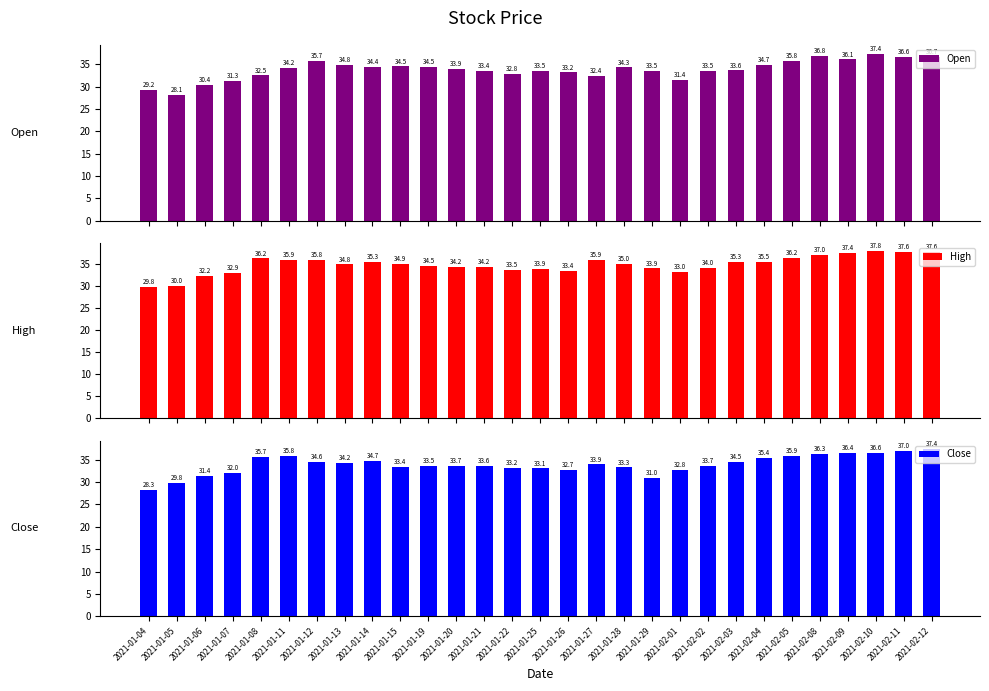

What are all the series names shown in the legend?

Open, High, Close